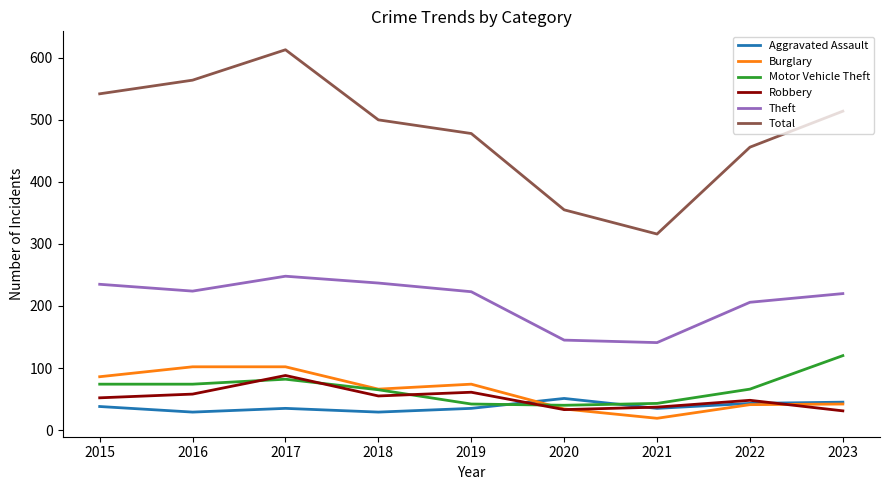

True or false: Motor Vehicle Theft and Theft cross at least once.

False